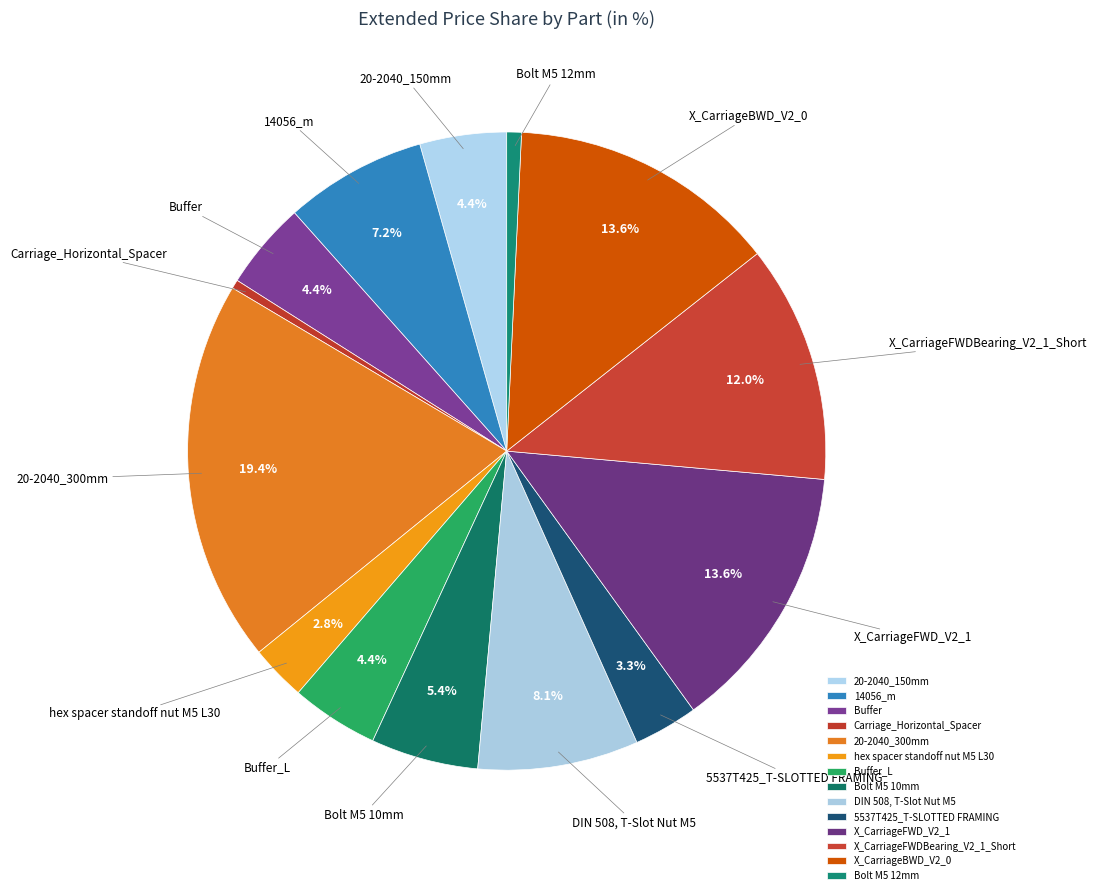

Does any single category account for the majority?

No